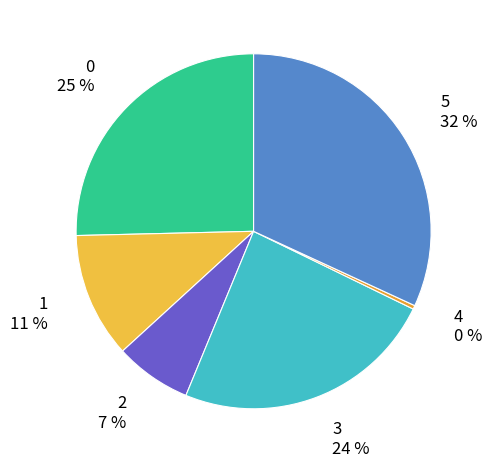

To the nearest percent, what percentage of the pie is 5?

32%